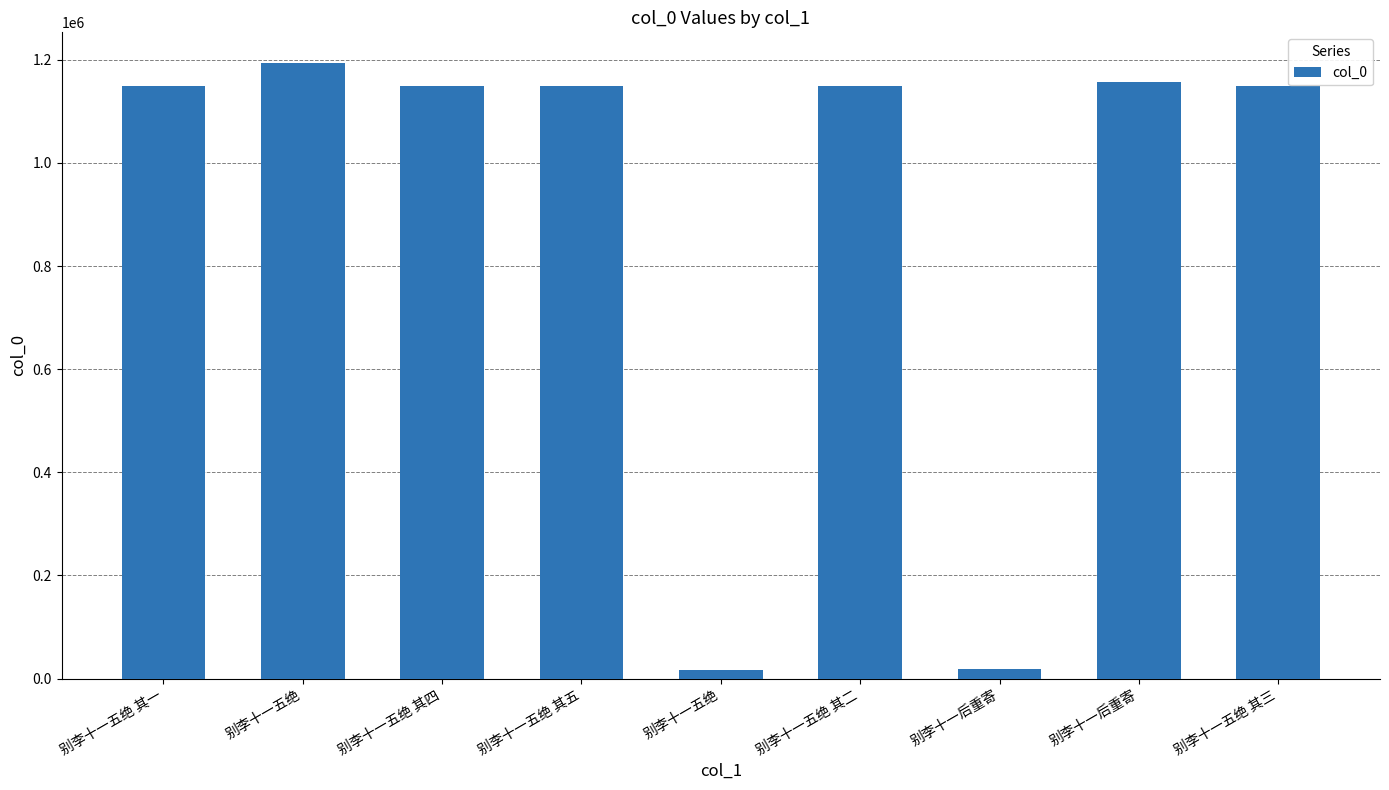

Does the chart contain stacked bars?

No